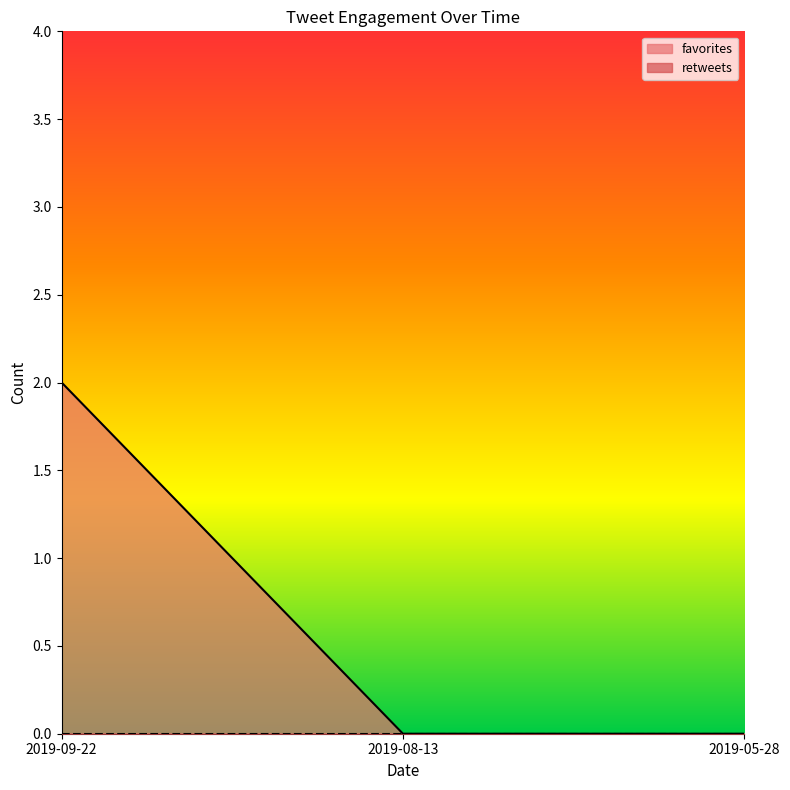

Between 2019-09-22 and 2019-05-28, which is larger?

2019-09-22